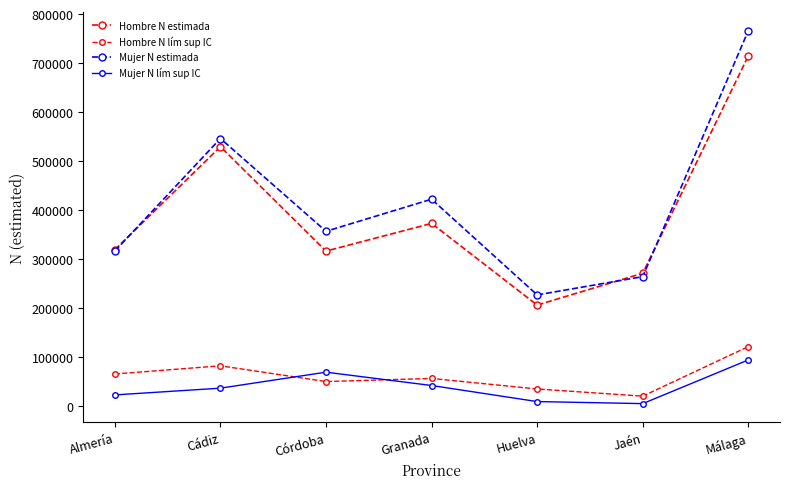

How many lines are shown in the chart?

4